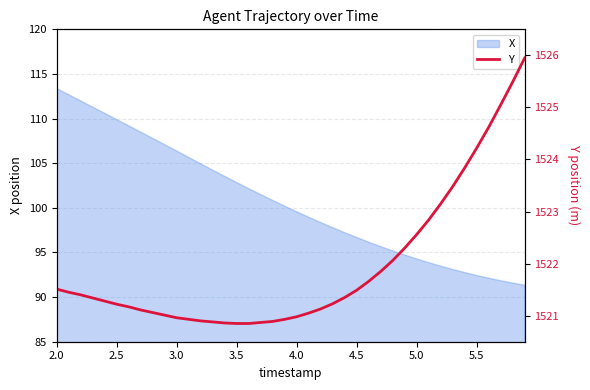

Is it true that X equals 99.6 at 4.0?

True